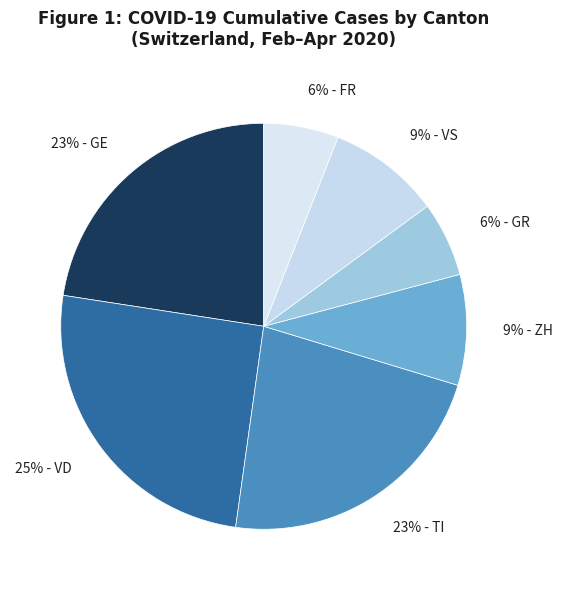

How many segments does this pie chart have?

7